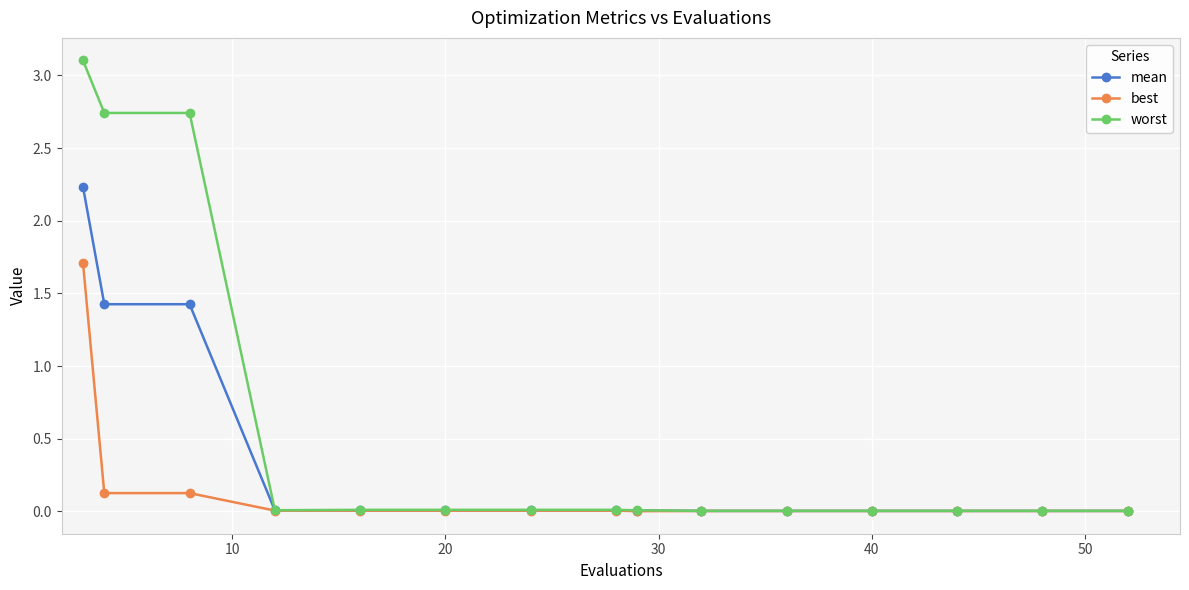

Which series has the widest spread of values?

worst